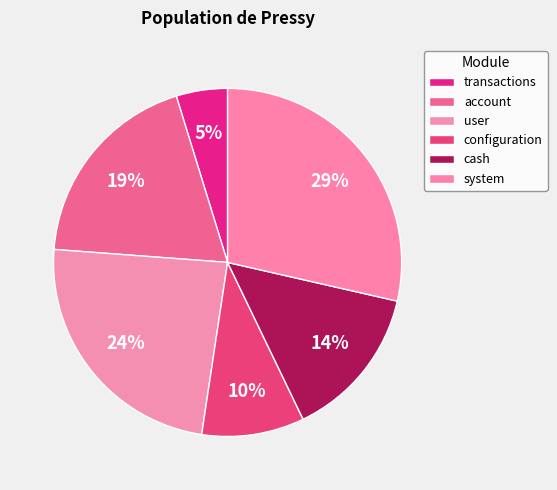

How many slices are in this pie chart?

6